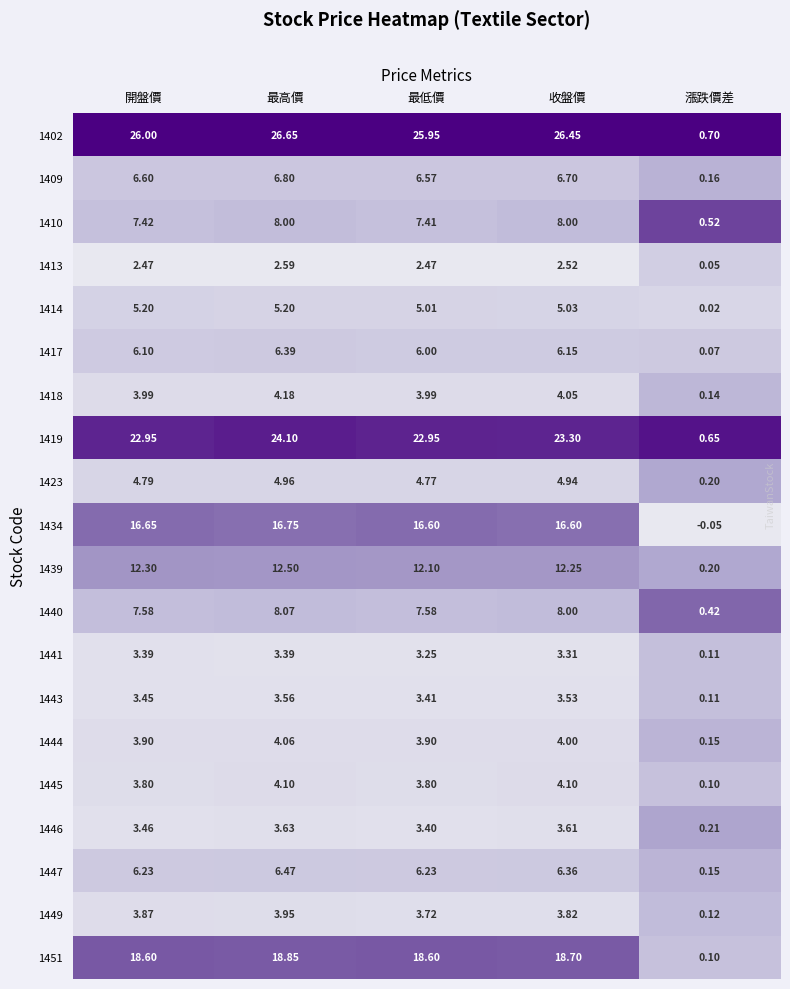

At which category is the sum across all series the highest?

最高價